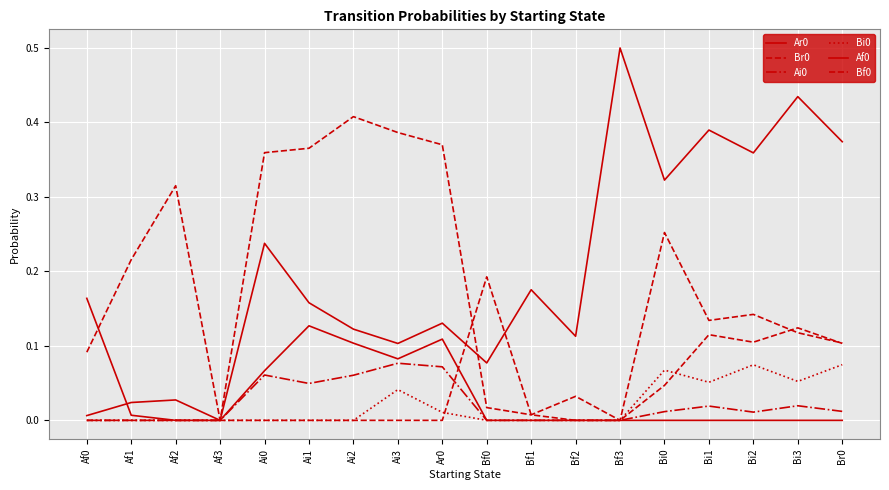

How many lines are shown in the chart?

6